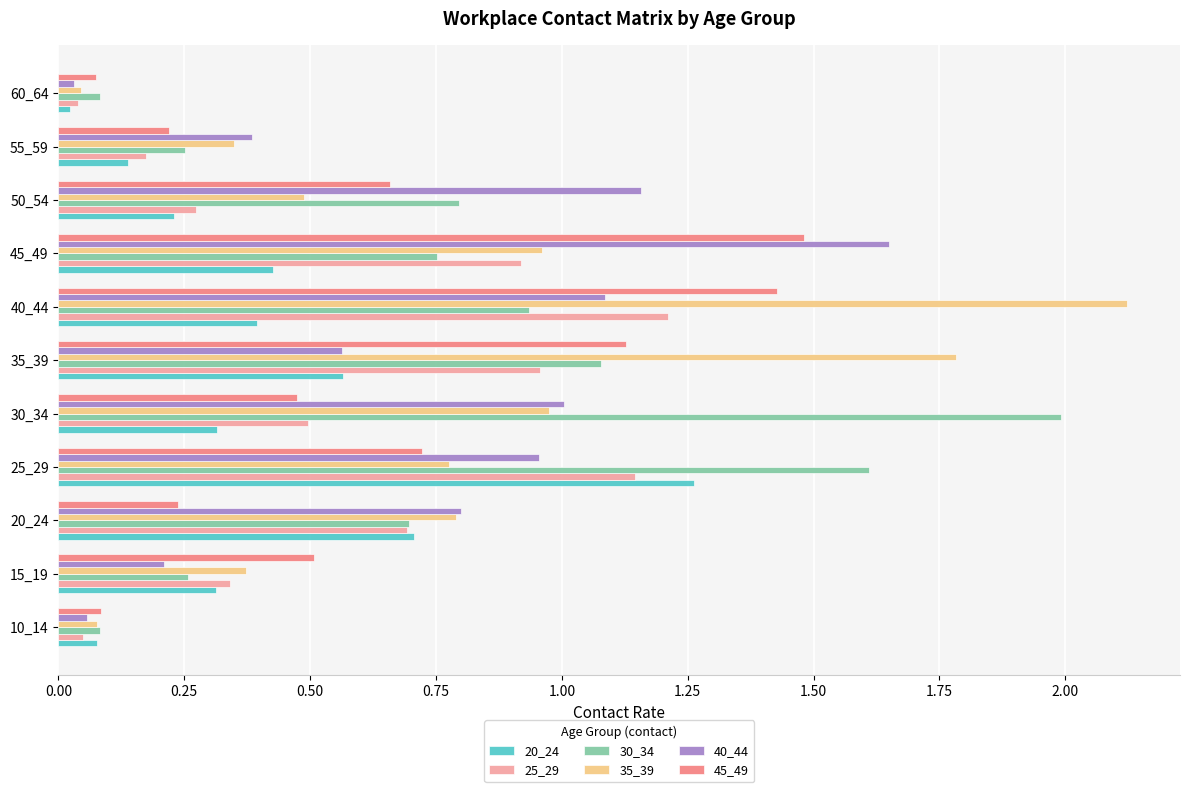

The value of 30_34 at 15_19 is 0.3. True or false?

True